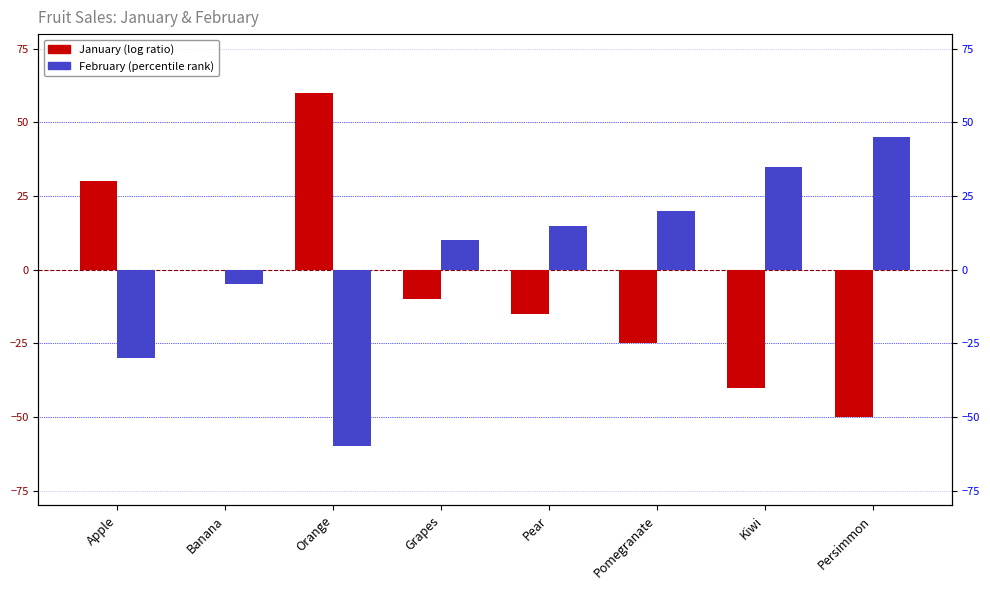

How many values in the February series exceed 15?

3